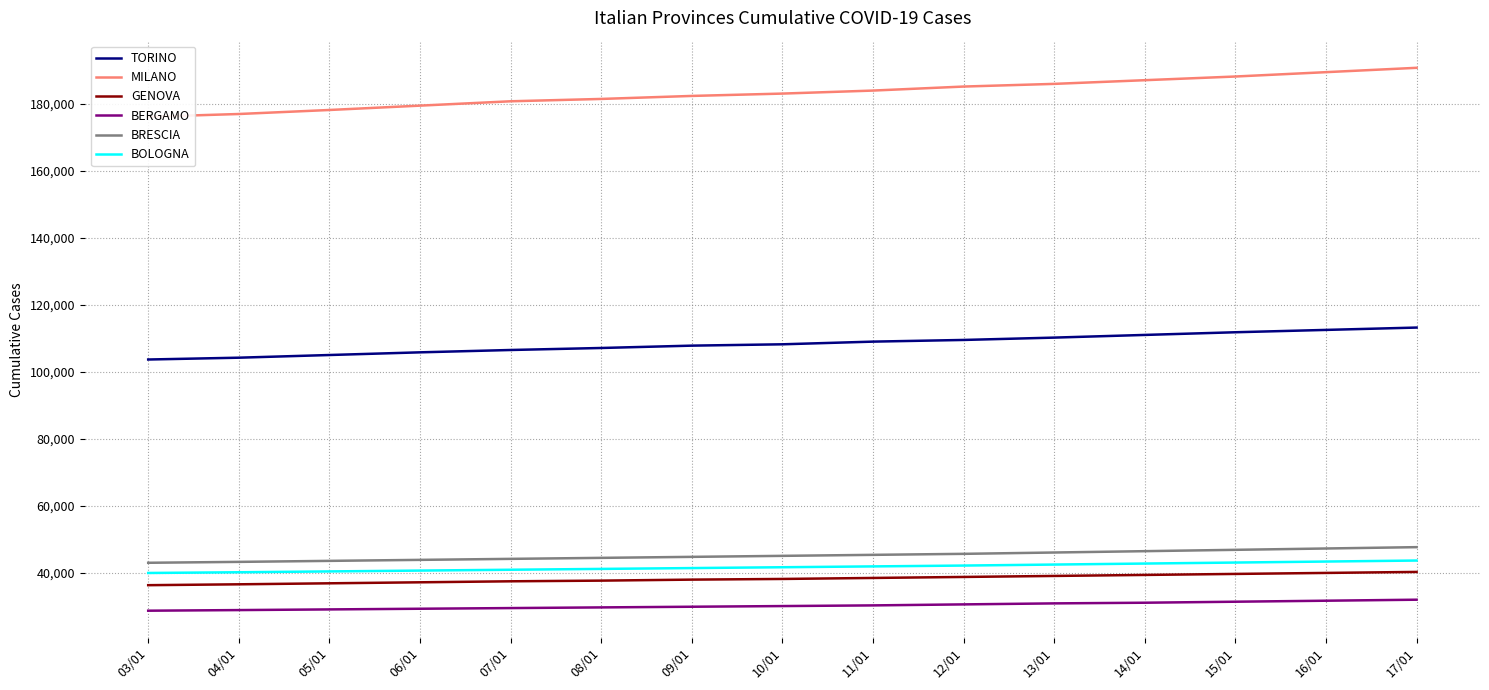

How many values in the GENOVA series are below 38100?

7